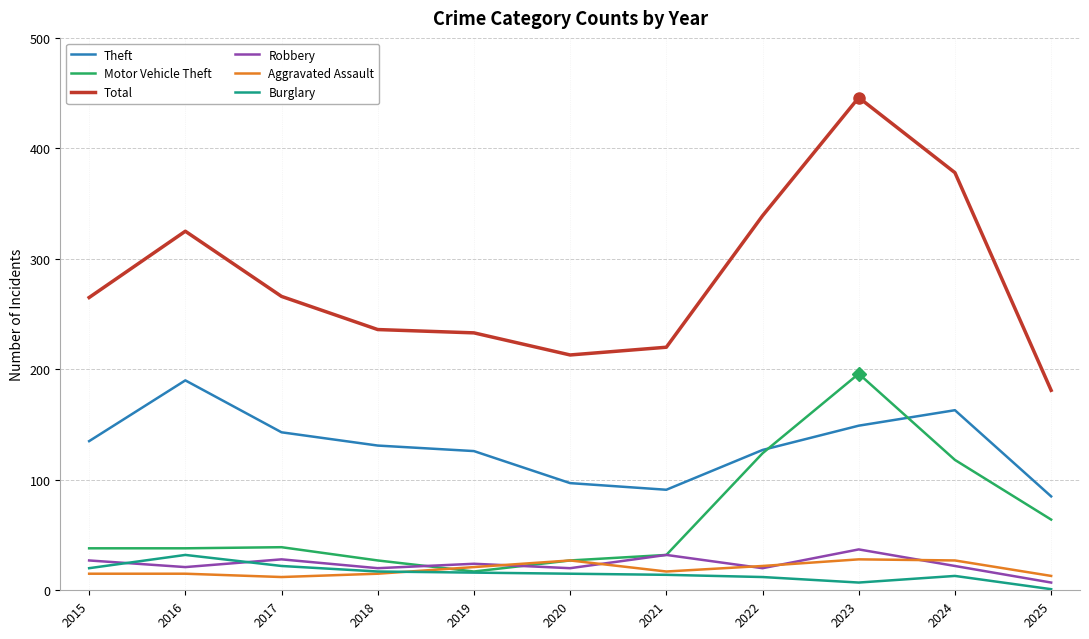

Which series changed the most between 2020 and 2023?

Total